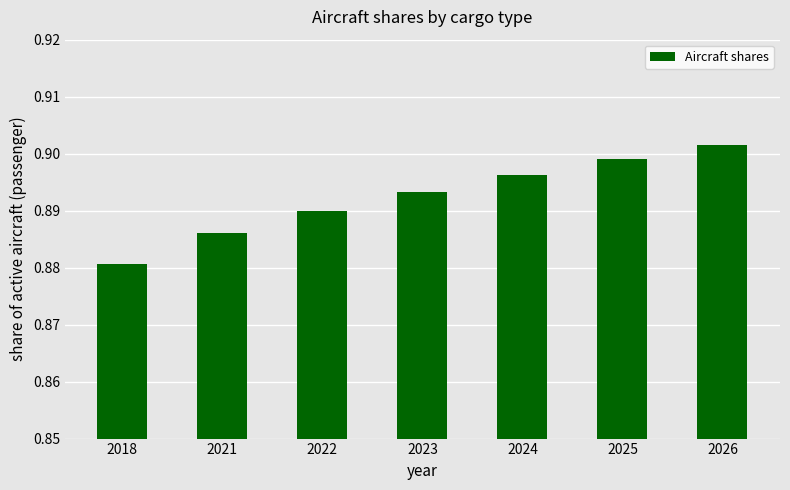

List the labels in order of value, smallest first.

2018, 2021, 2022, 2023, 2024, 2025, 2026